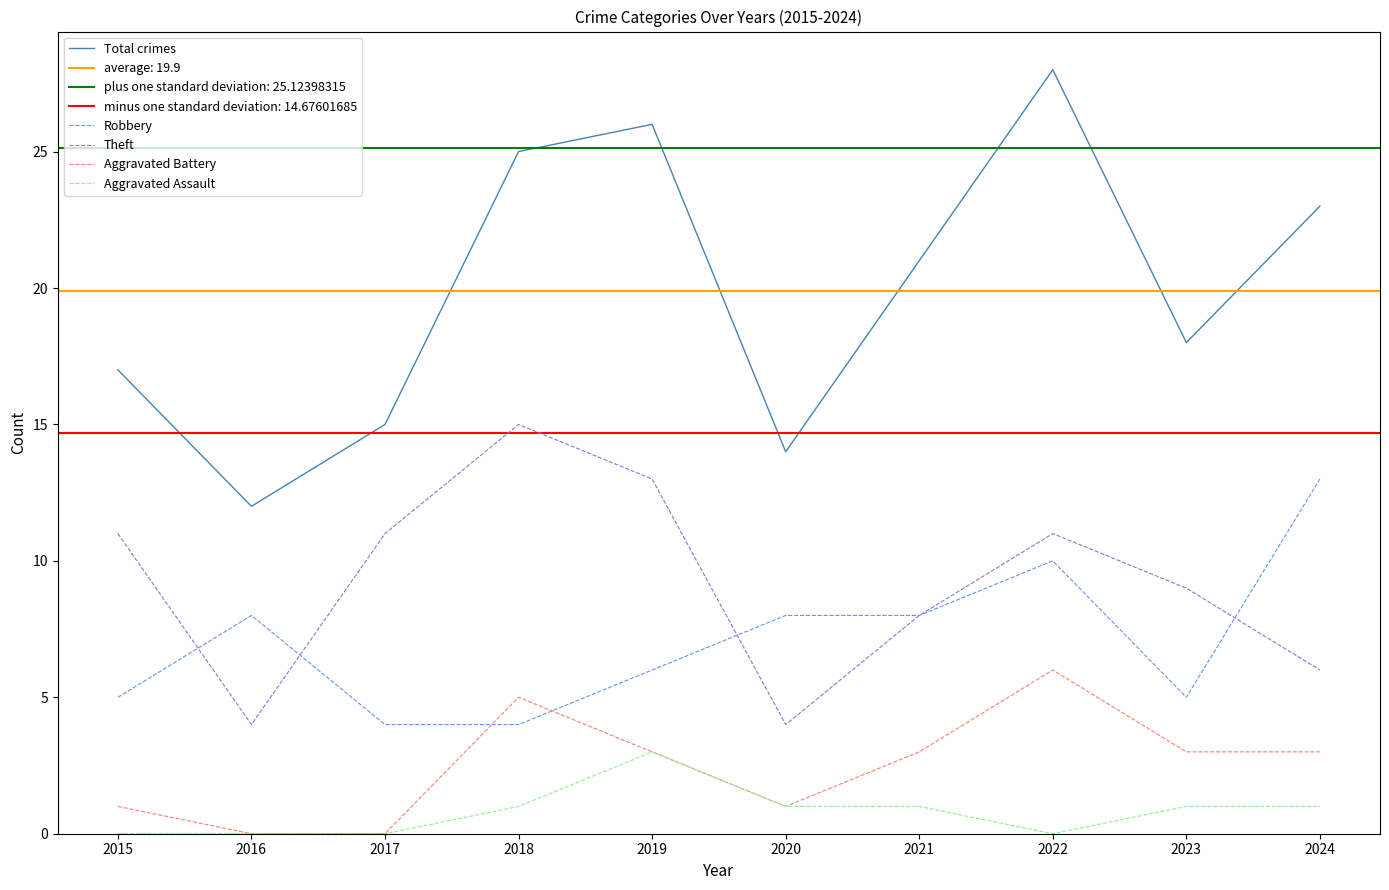

What is the greatest value displayed?

28